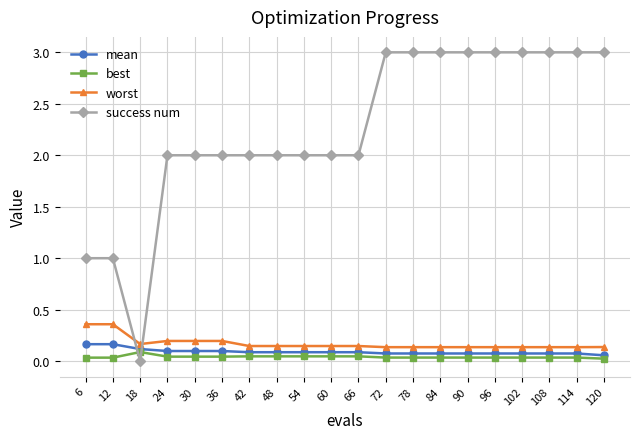

Which series has the widest spread of values?

success num